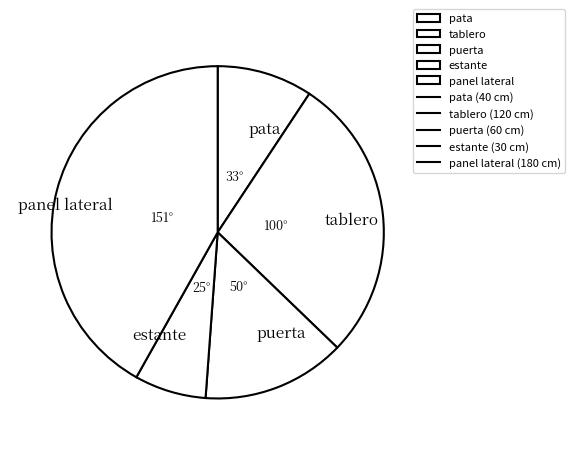

Which slice is the smallest?

estante